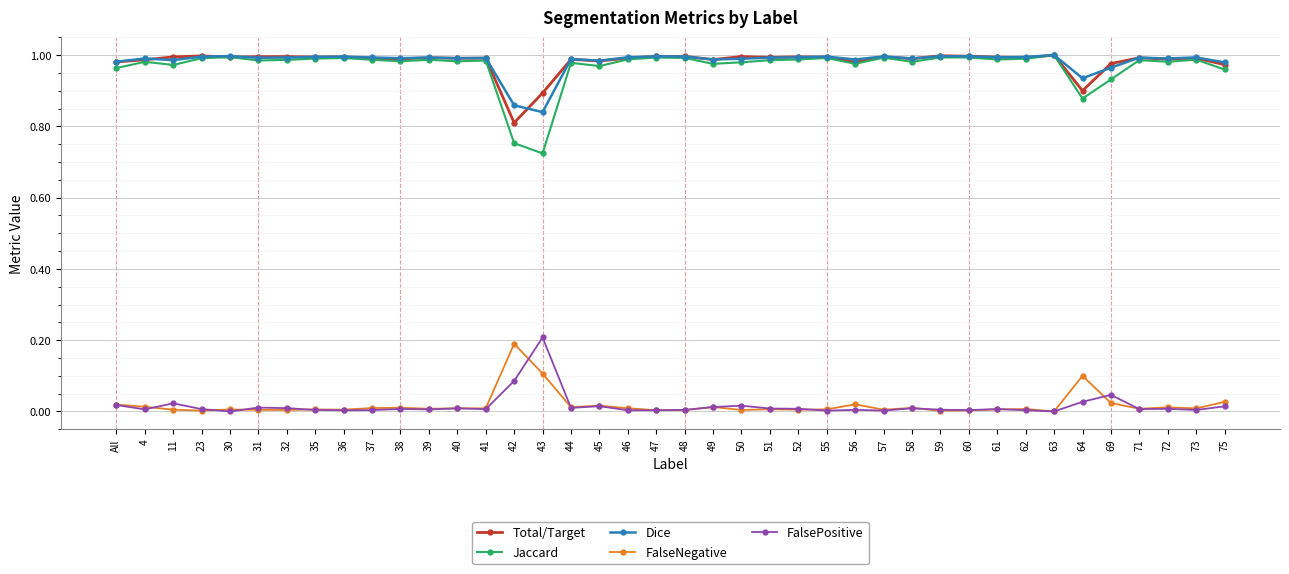

Is the value of Total/Target at 42 greater than the value of Dice at All?

No